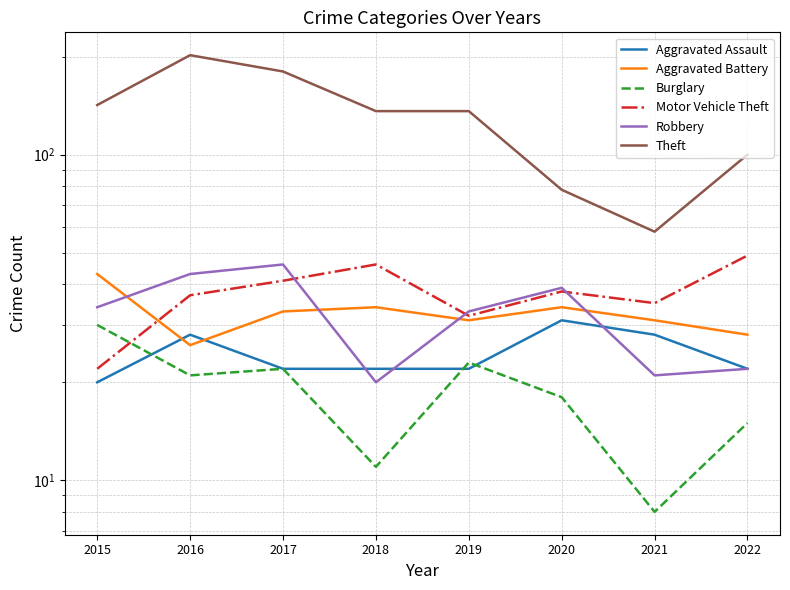

What is the difference between the maximum and minimum values in the Motor Vehicle Theft series?

27